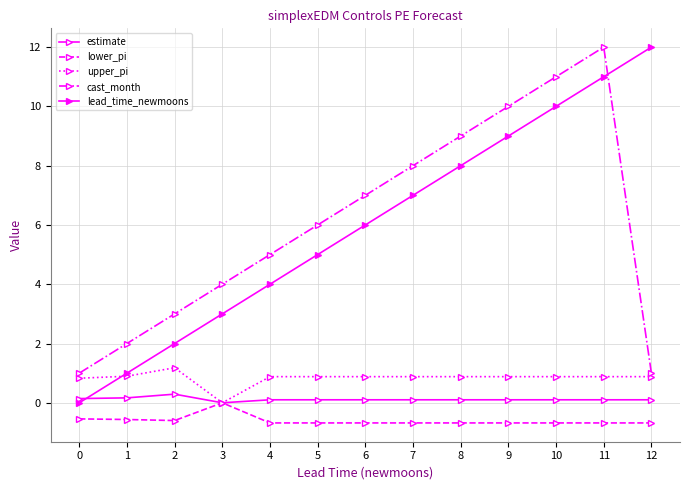

The cast_month series shows 6.0 at 5. True or false?

True